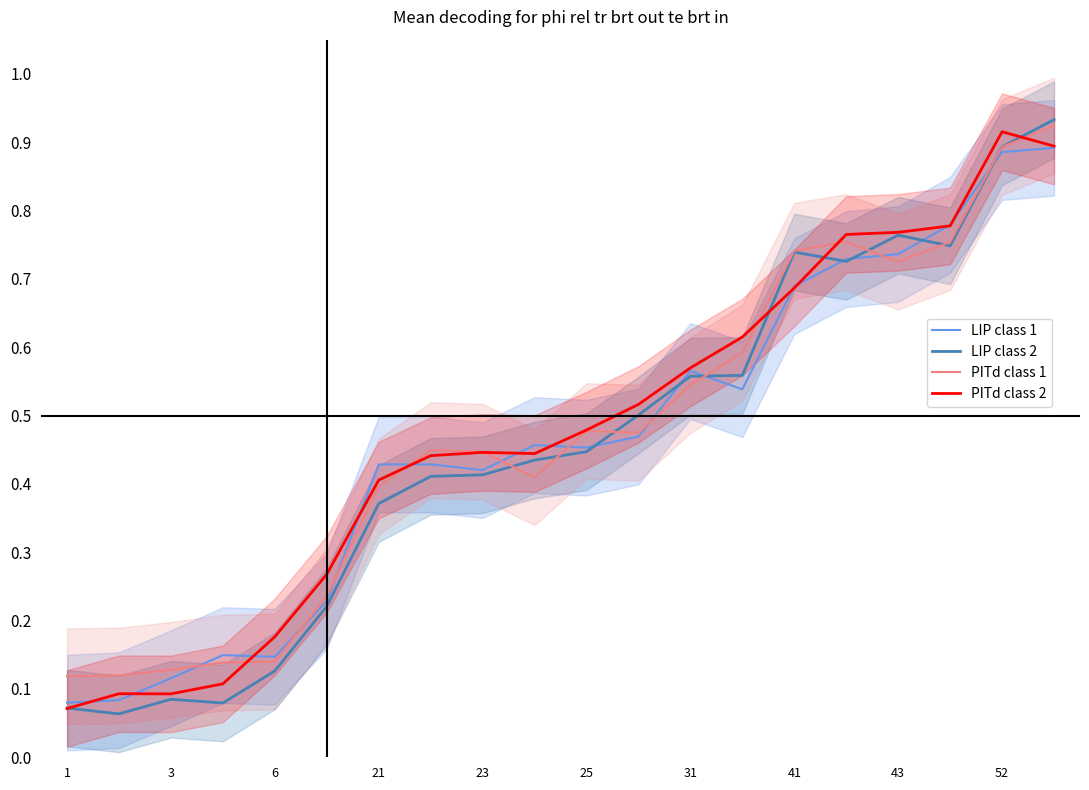

What are all the series names shown in the legend?

LIP class 1, LIP class 2, PITd class 1, PITd class 2